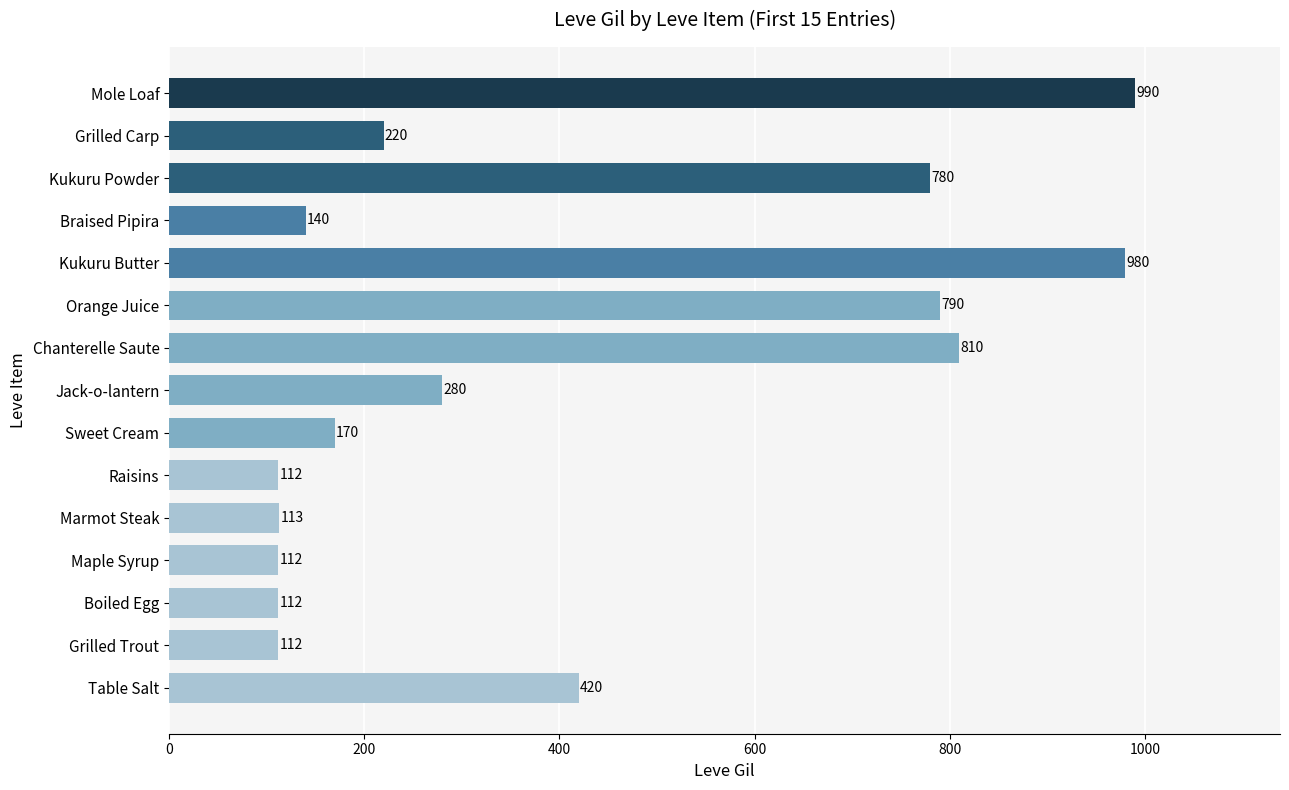

Between Marmot Steak and Boiled Egg, which is larger?

Marmot Steak